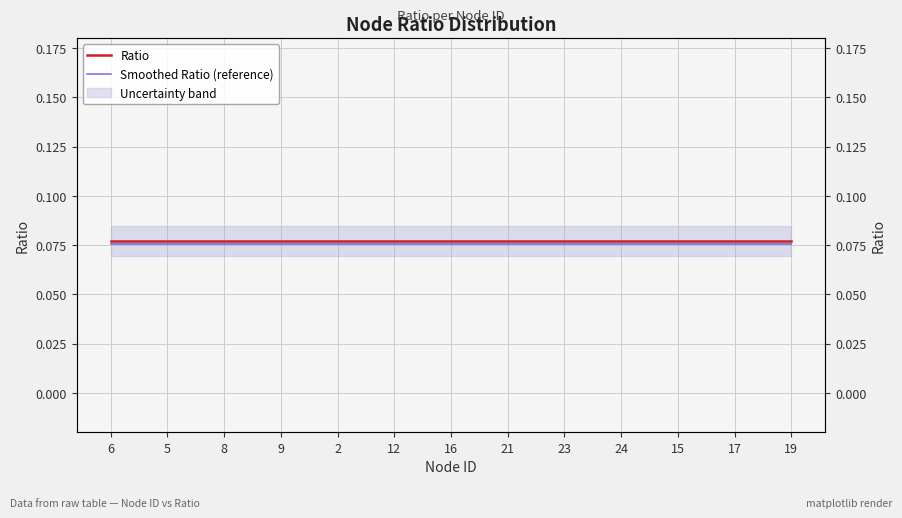

What are all the series names shown in the legend?

Ratio, Smoothed Ratio (reference)